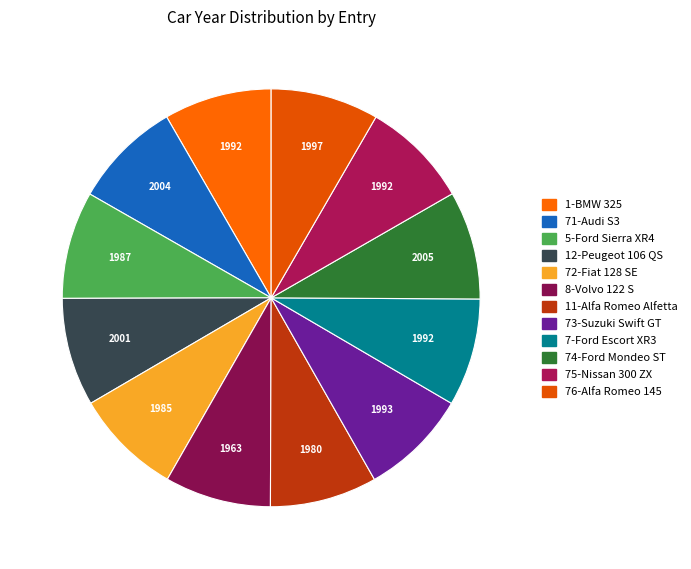

Does 5-Ford Sierra XR4 account for over 50% of the chart?

No